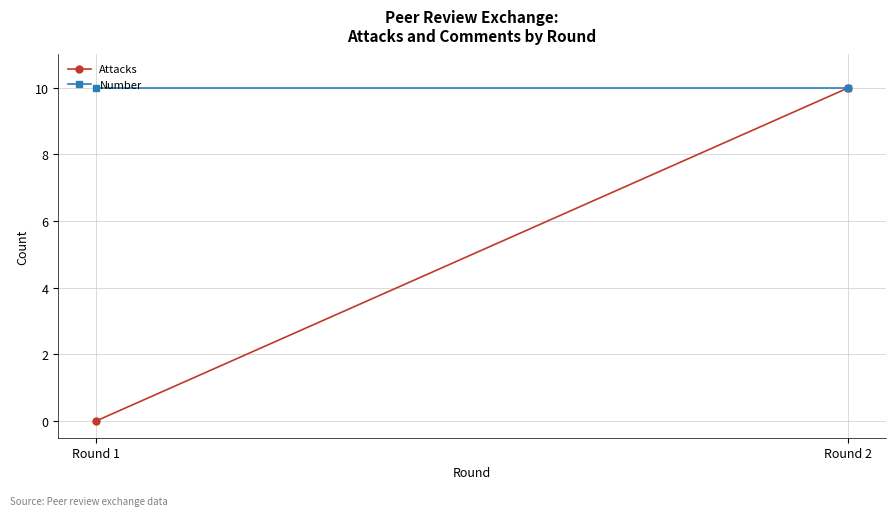

Reading right to left, list all the values displayed in this chart.

Attacks: 10	0
Number: 10	10